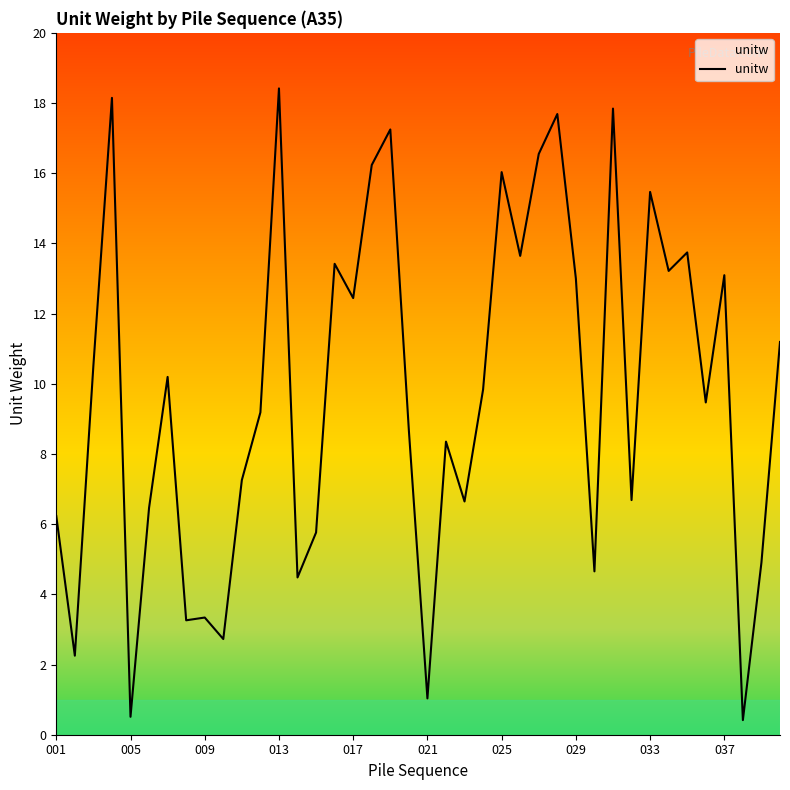

What is the difference between the maximum and minimum values?

18.0